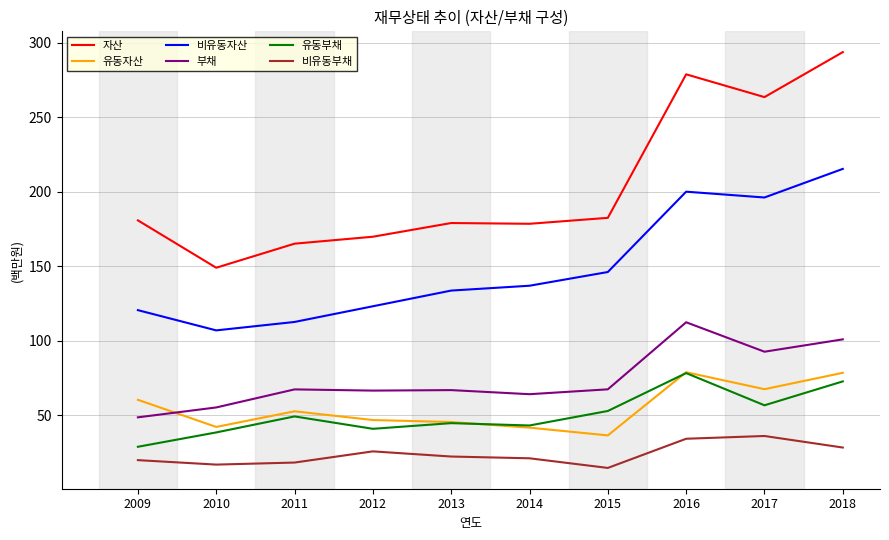

Which series has the widest spread of values?

자산